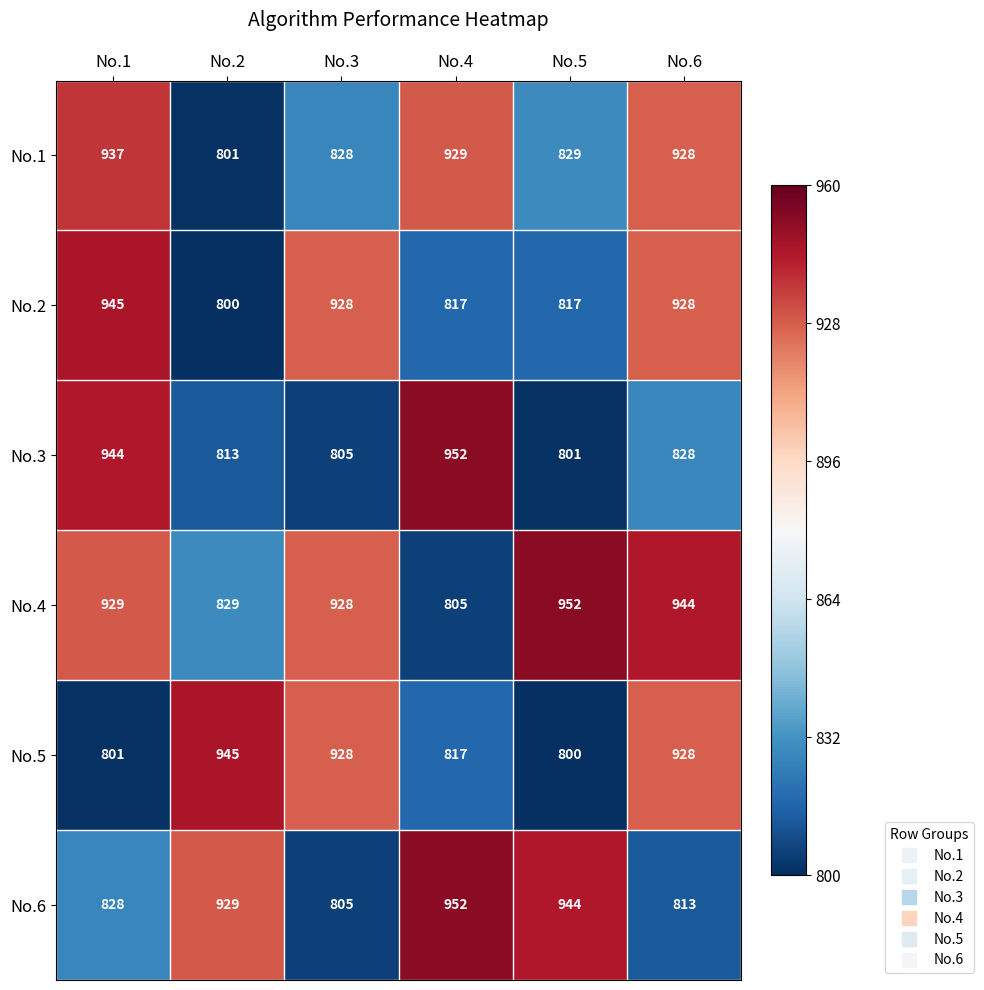

At which label does No.4 reach its peak?

No.5